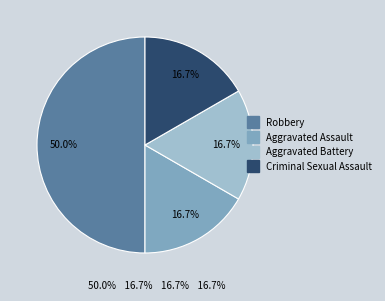

The Aggravated Assault slice represents 29% of the pie. True or false?

False